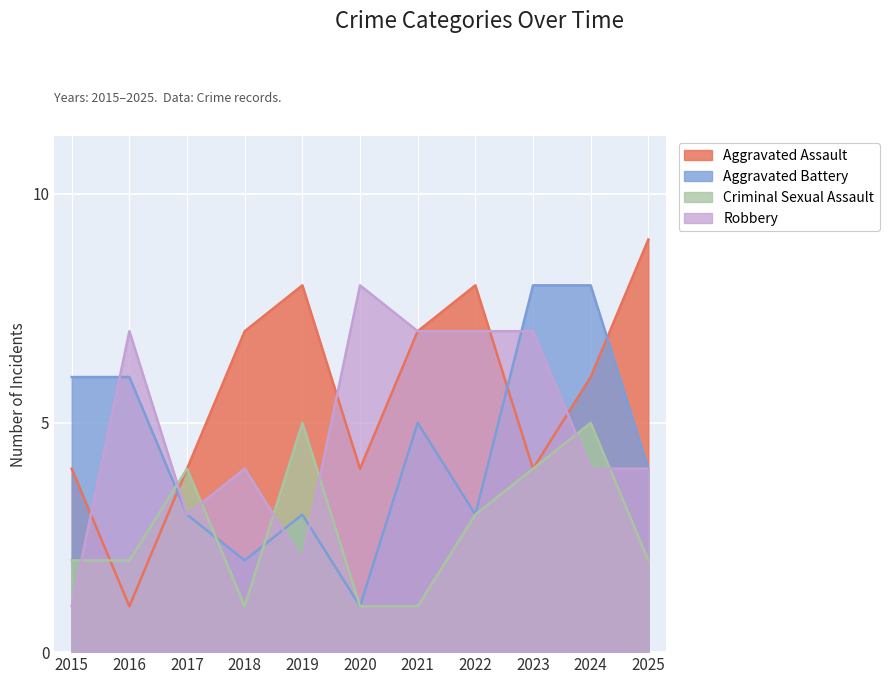

How many values in the Aggravated Assault series exceed 6?

5